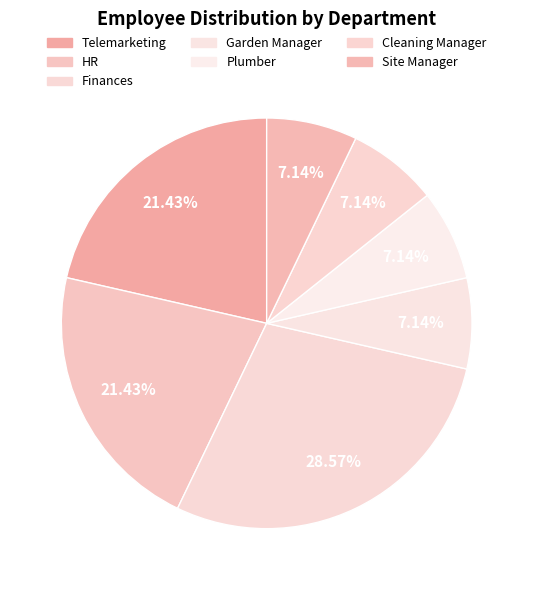

What percentage is the Telemarketing slice, to the nearest percent?

21%